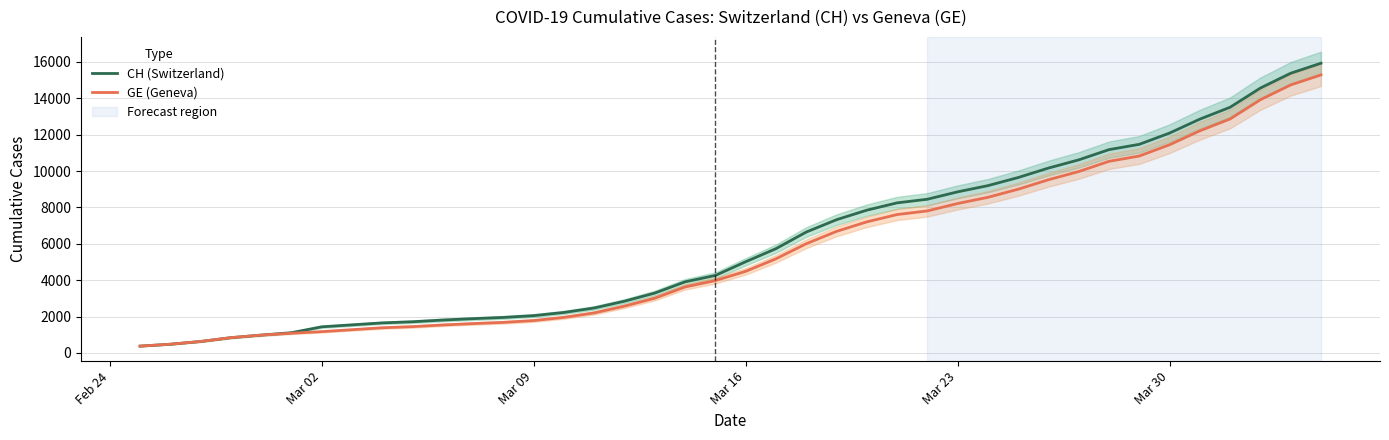

Is it true that GE (Geneva) equals 1552 at Mar 23?

False